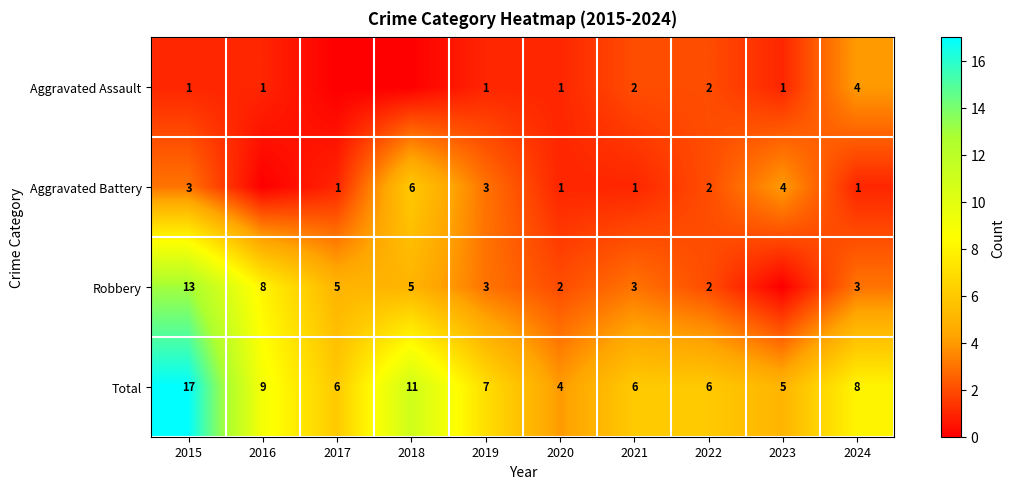

How many data points does each series have?

10